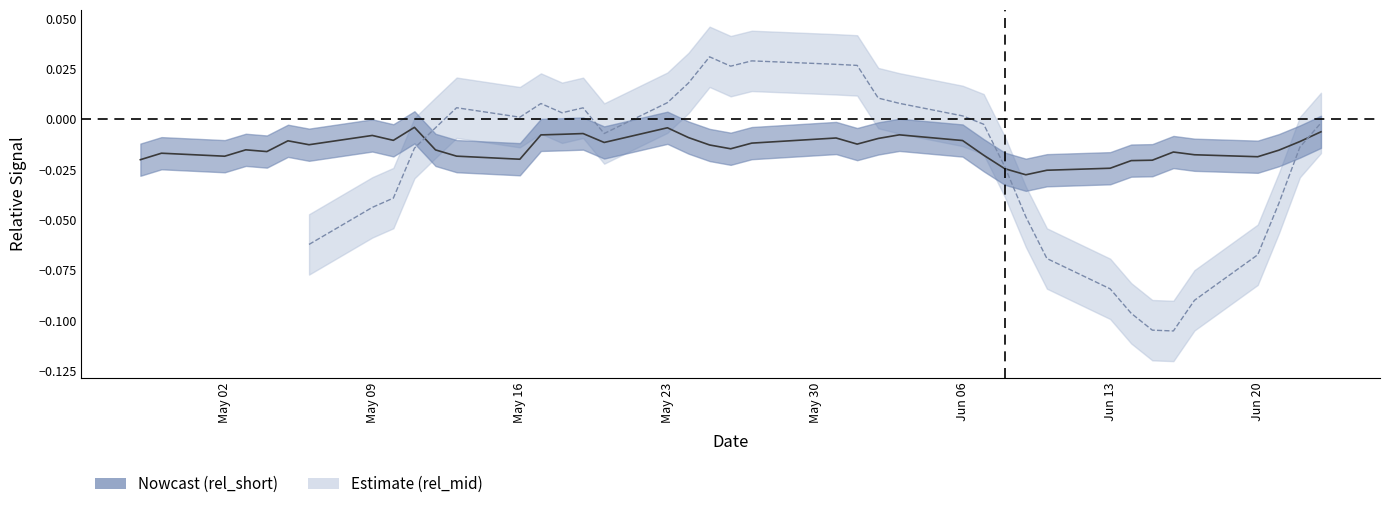

True or false: rel_short and rel_mid cross at least once.

True